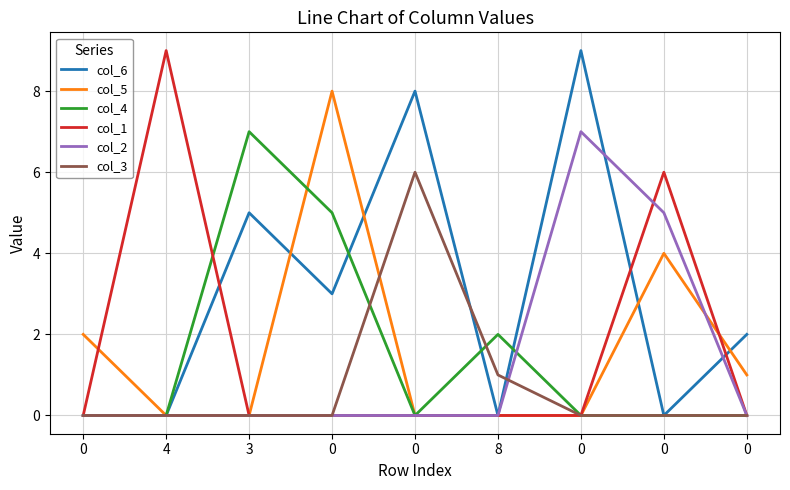

What is the difference between the maximum and minimum values in the col_1 series?

9